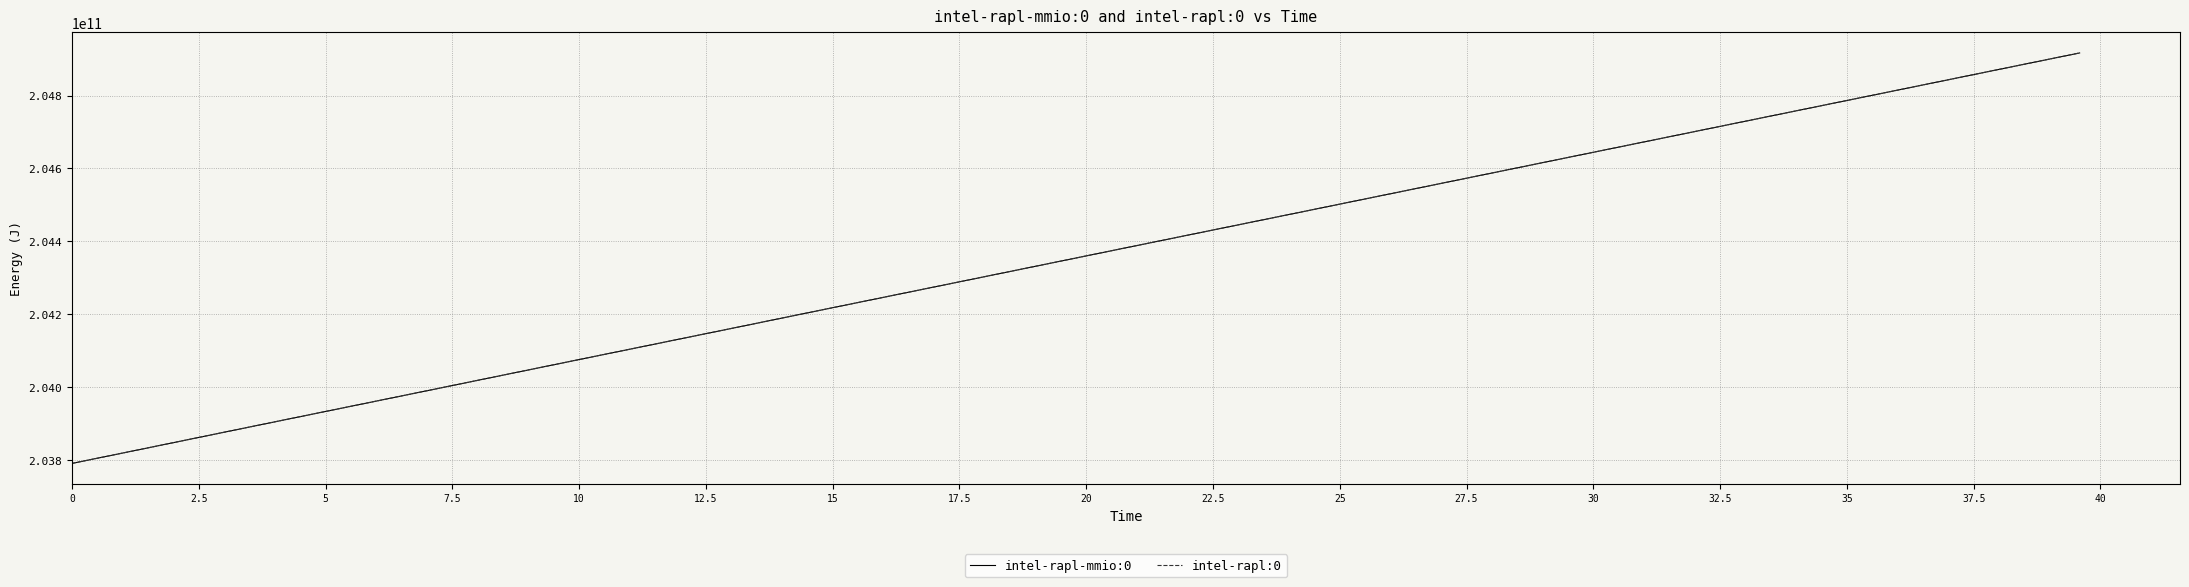

What are all the series names shown in the legend?

intel-rapl-mmio:0, intel-rapl:0